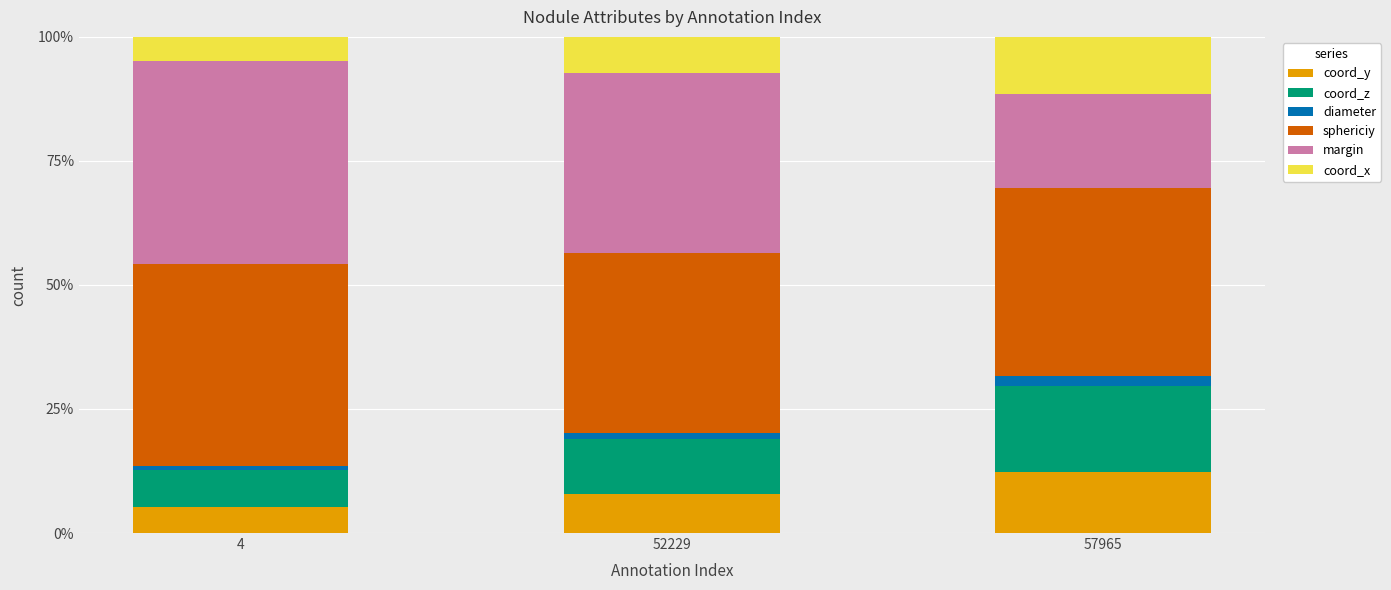

What is the highest value of the coord_y series?

12.3